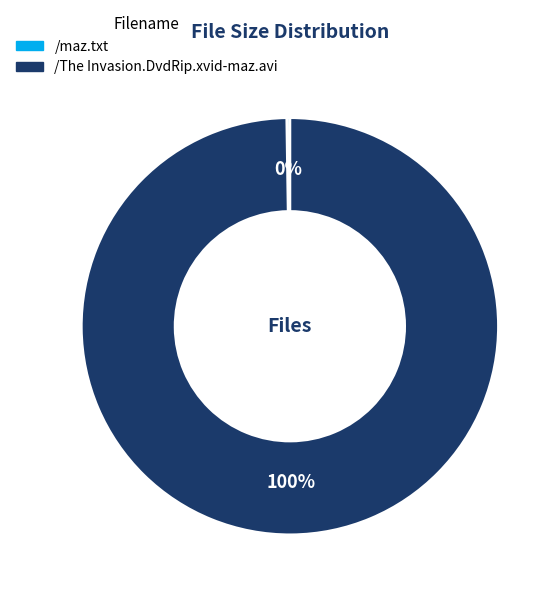

To the nearest percent, what is the average slice percentage?

50%